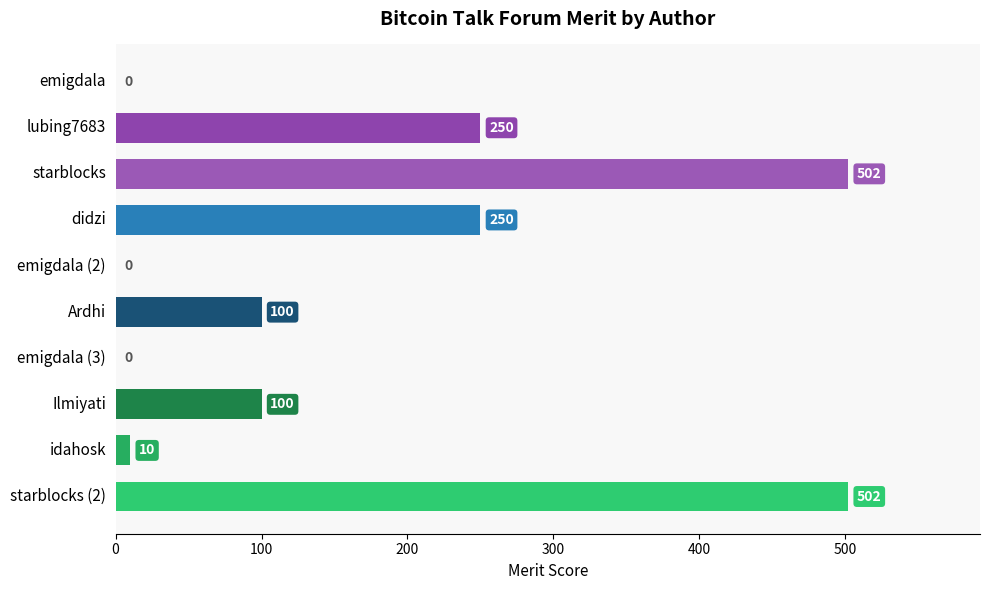

Reading top to bottom, what are all the values shown in this chart?

emigdala=0	lubing7683=250	starblocks=502	didzi=250	emigdala (2)=0	Ardhi=100	emigdala (3)=0	Ilmiyati=100	idahosk=10	starblocks (2)=502